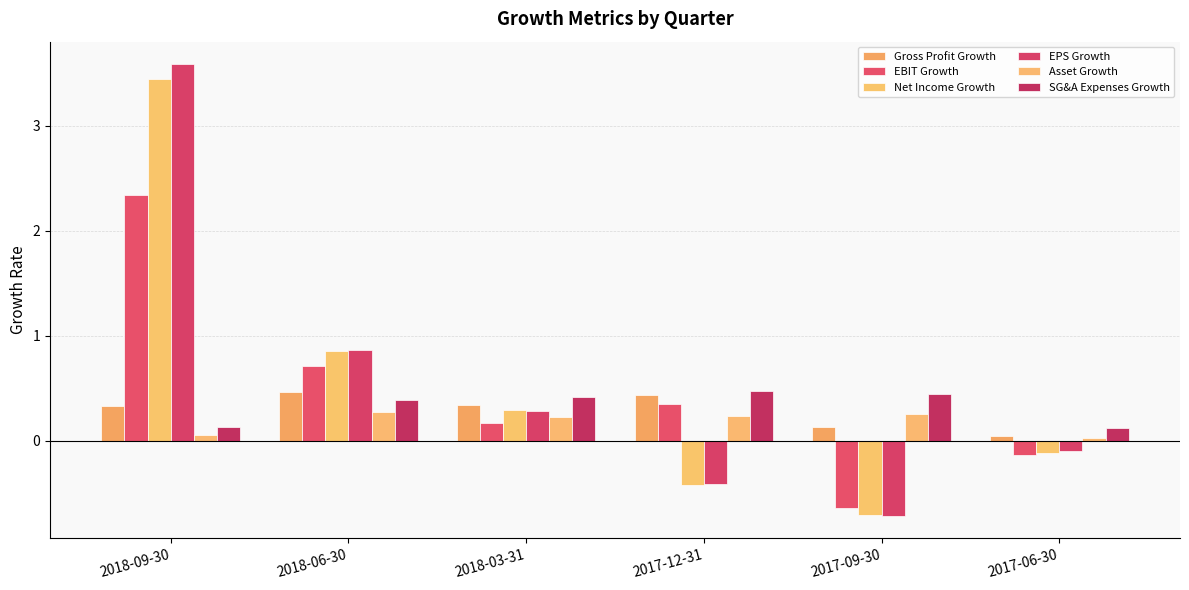

What is the maximum value for EPS Growth?

3.6